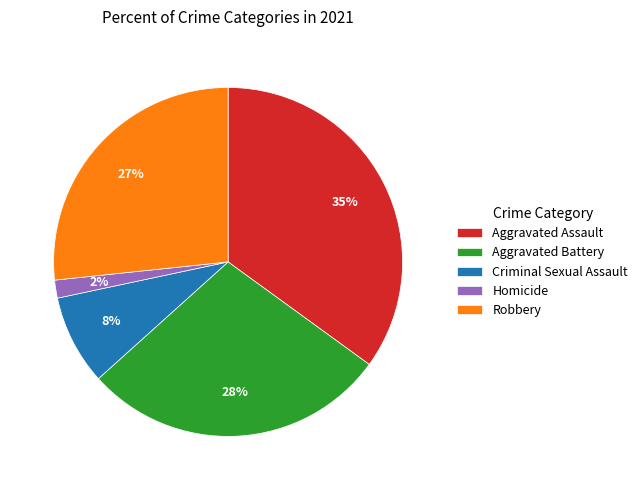

What is the ratio of the value at Criminal Sexual Assault to the value at Aggravated Assault?

0.2